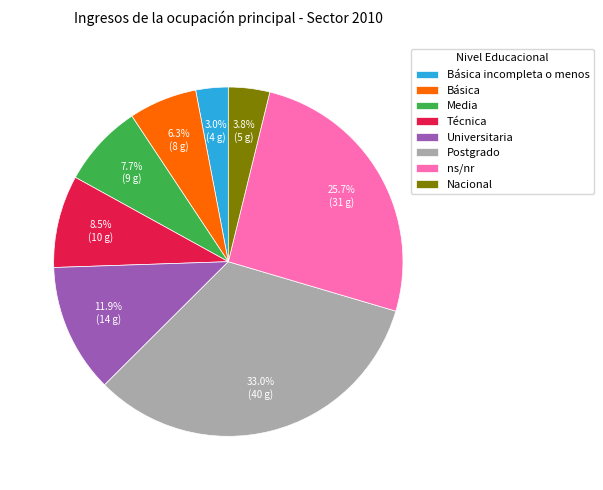

Does any single category account for the majority?

No